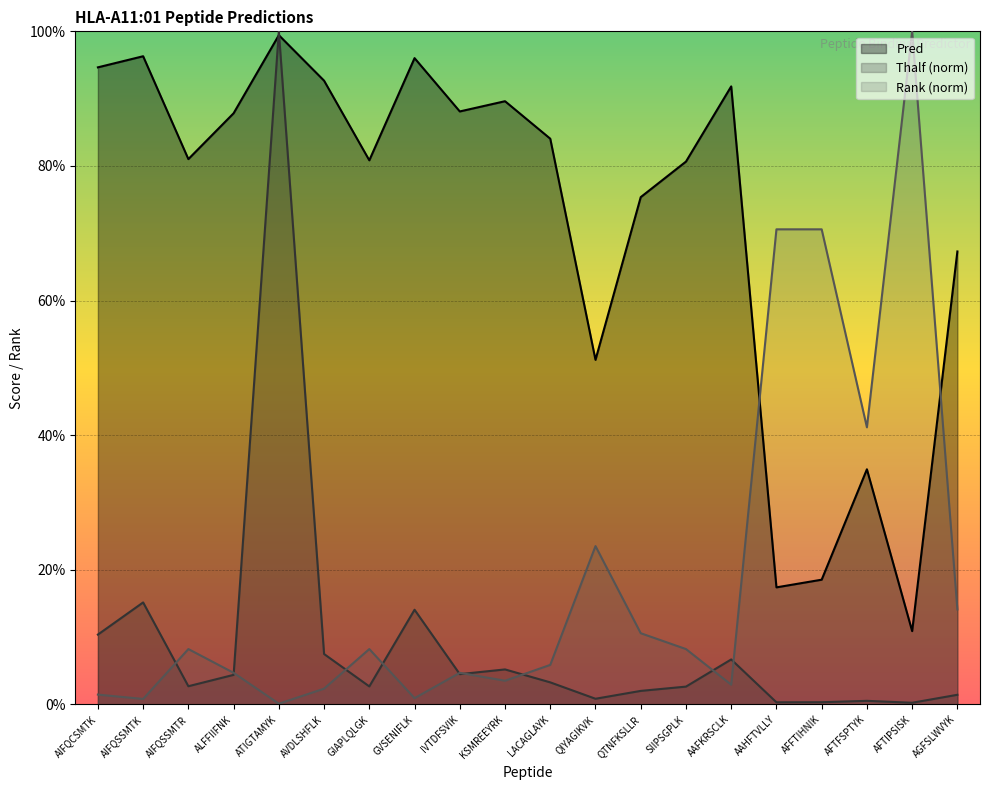

At which category is the sum across all series the highest?

ATIGTAMYK